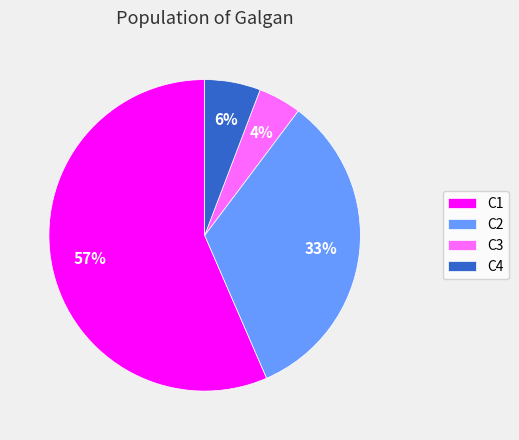

To the nearest percent, what is the average slice percentage?

25%